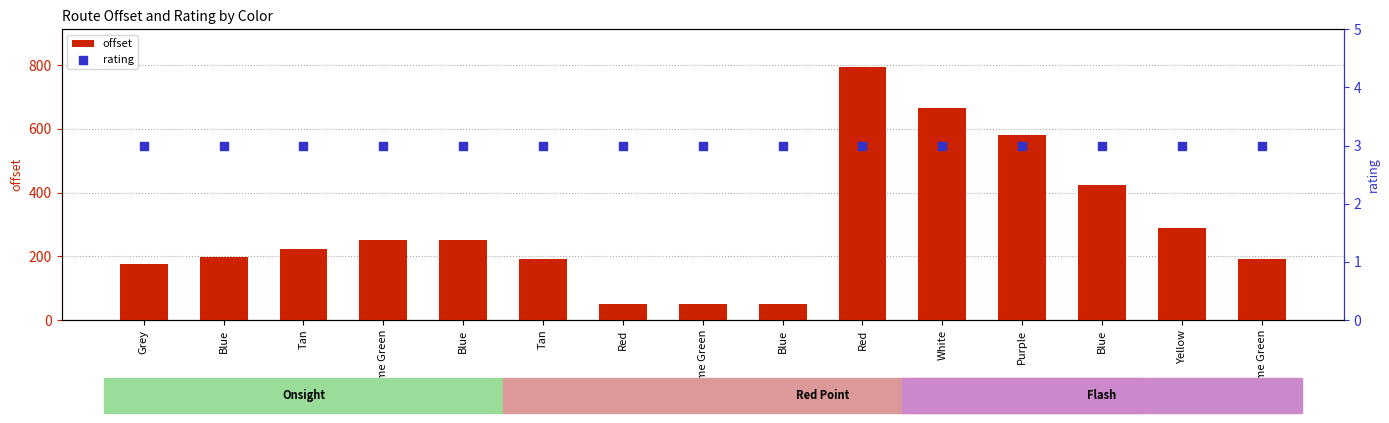

At which category is the sum across all series the highest?

Red